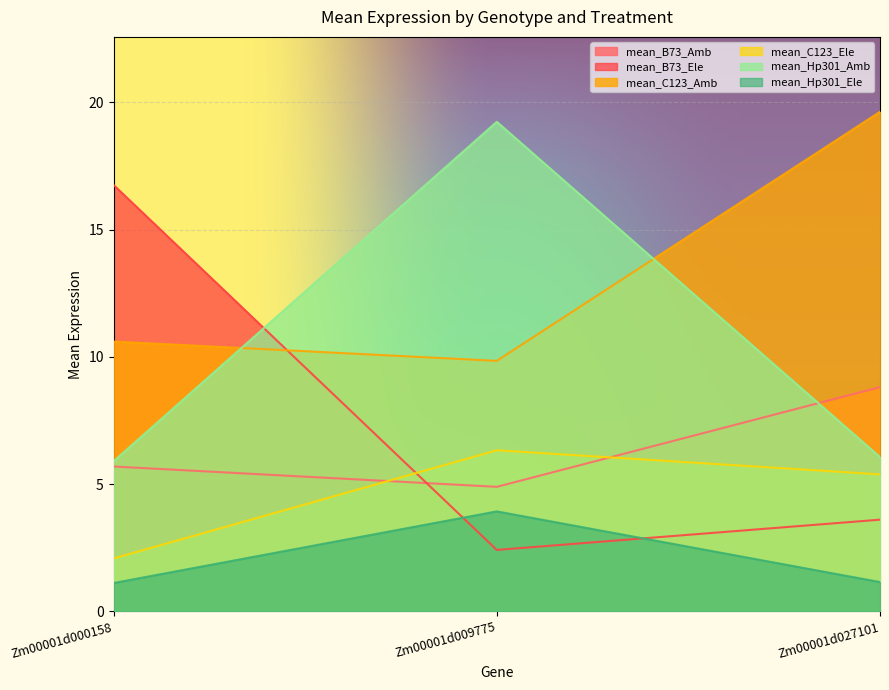

At which category does the chart reach its peak across all series?

Zm00001d027101